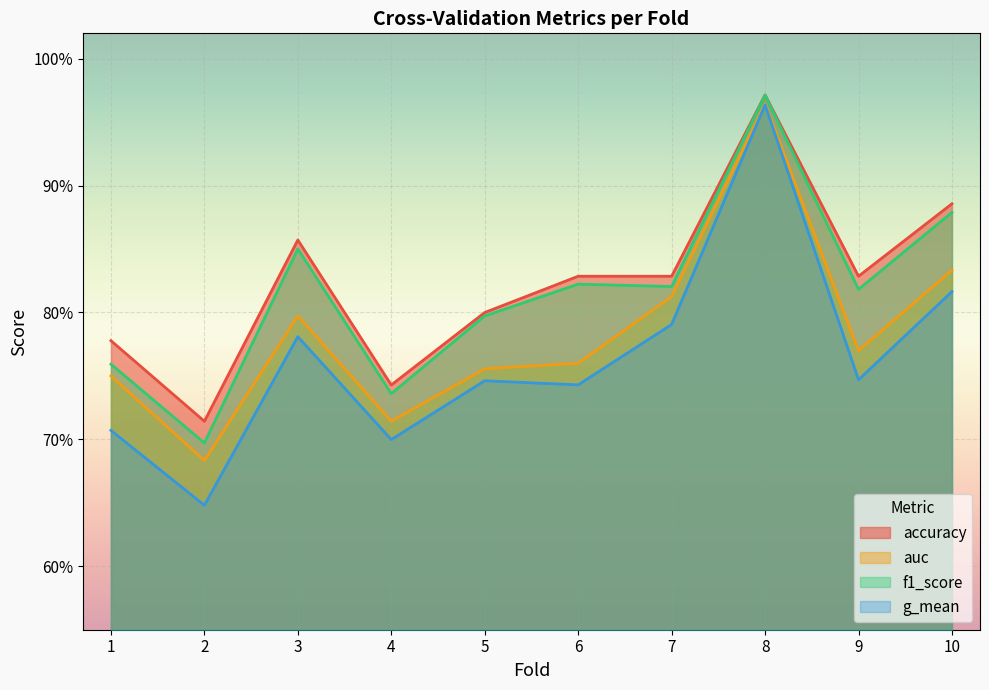

True or false: g_mean and f1_score cross at least once.

False